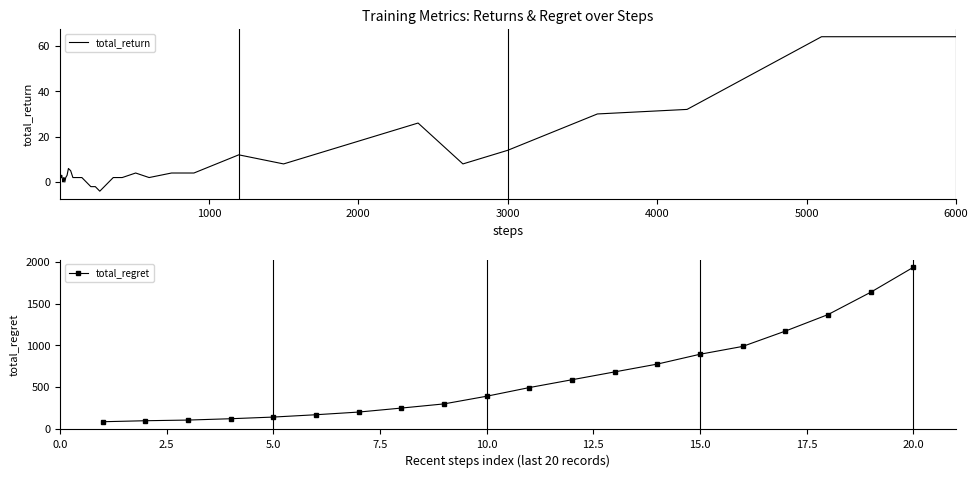

The value of total_regret at 10.0 is 515. True or false?

False